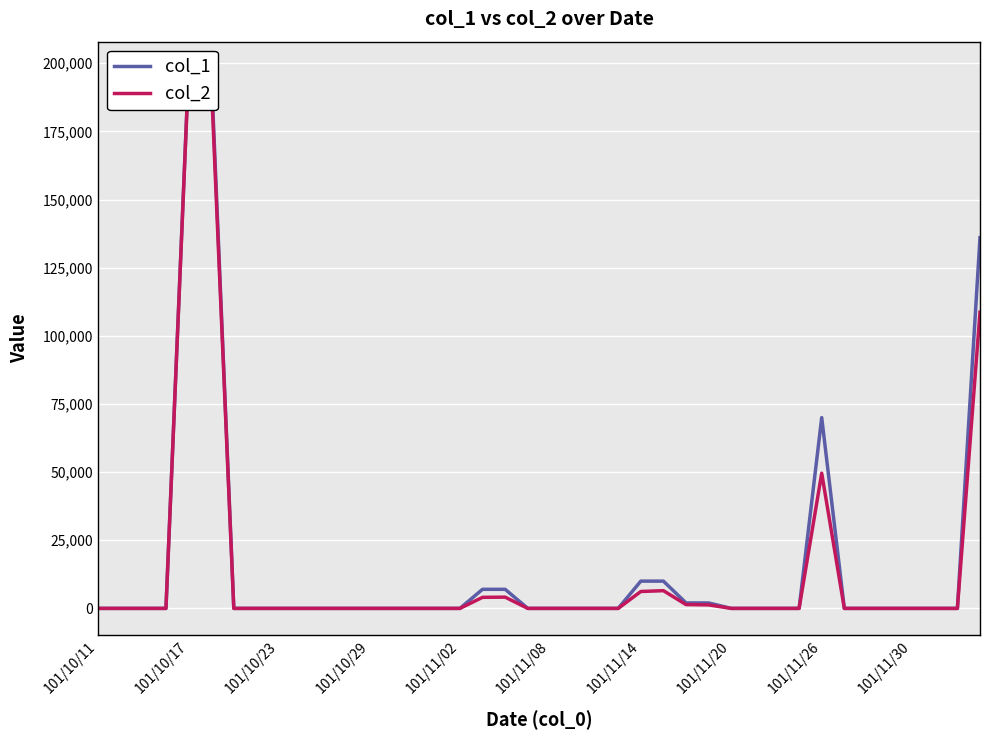

List the series in order of their peak value, highest first.

col_1, col_2